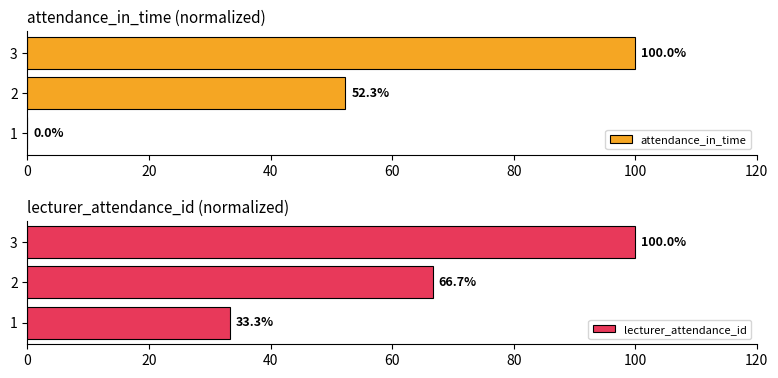

How many bars are there in total?

6